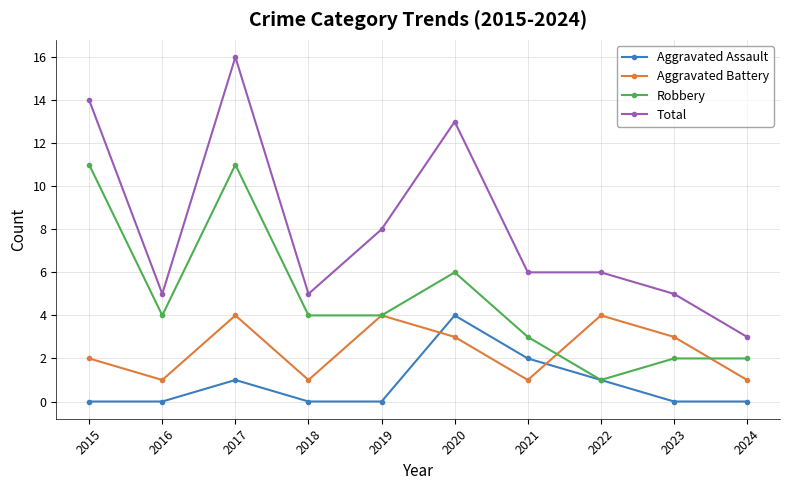

True or false: Aggravated Assault has a value of 0 at 2024.

True